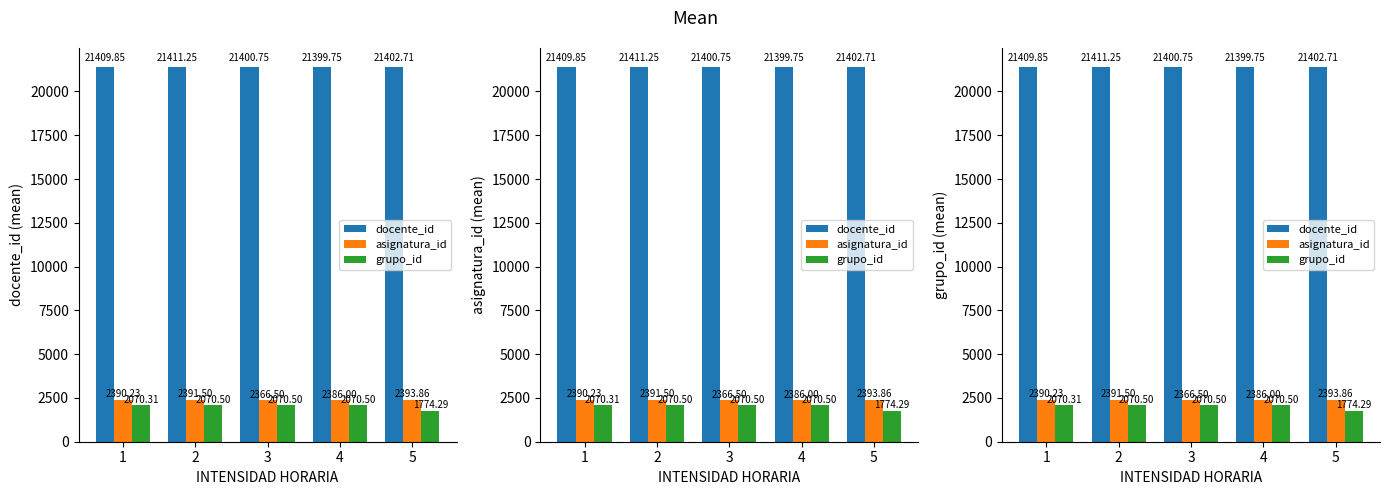

What is the total value across all series at 2?

25873.2